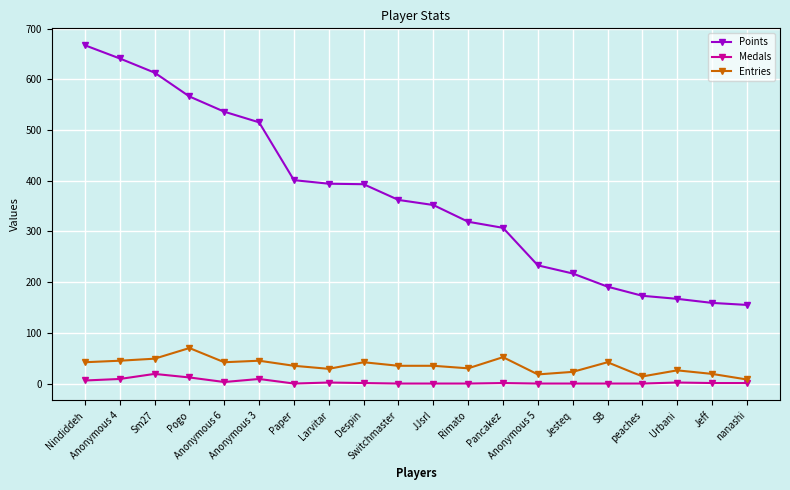

What is the difference between the maximum and minimum values in the Points series?

512